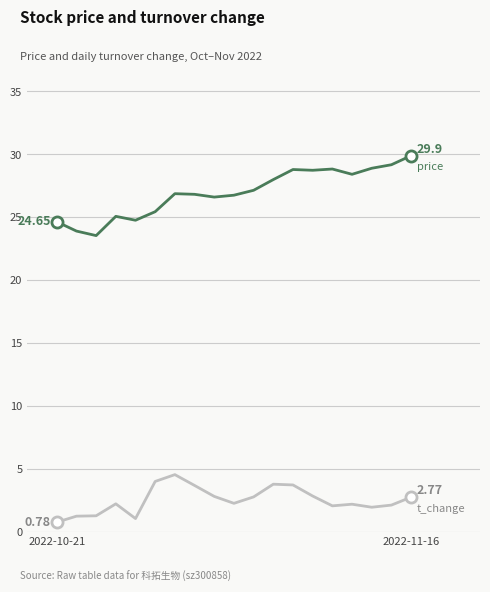

How many lines are shown in the chart?

2